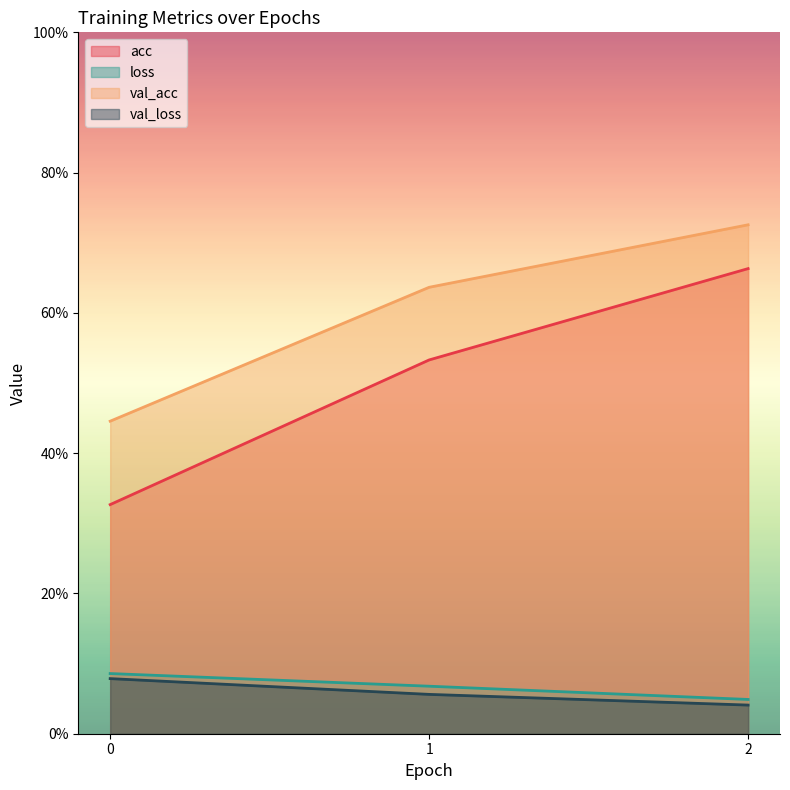

Which has a higher value, 0 or 2?

2